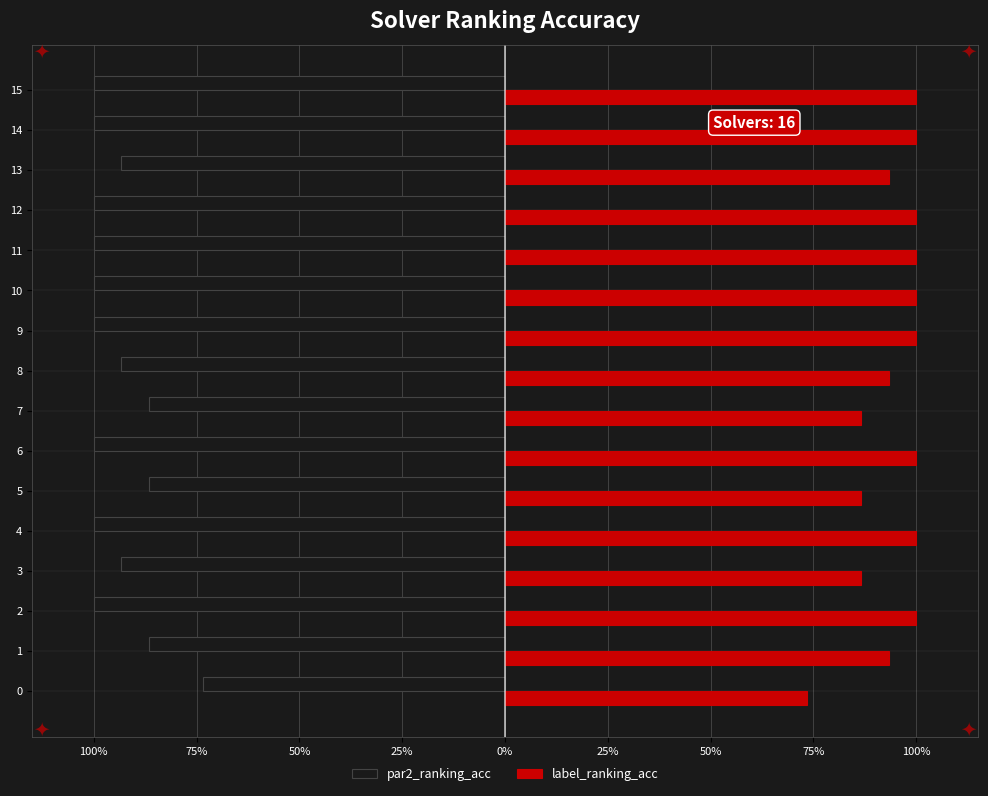

What is the minimum value shown in the chart?

-1.0